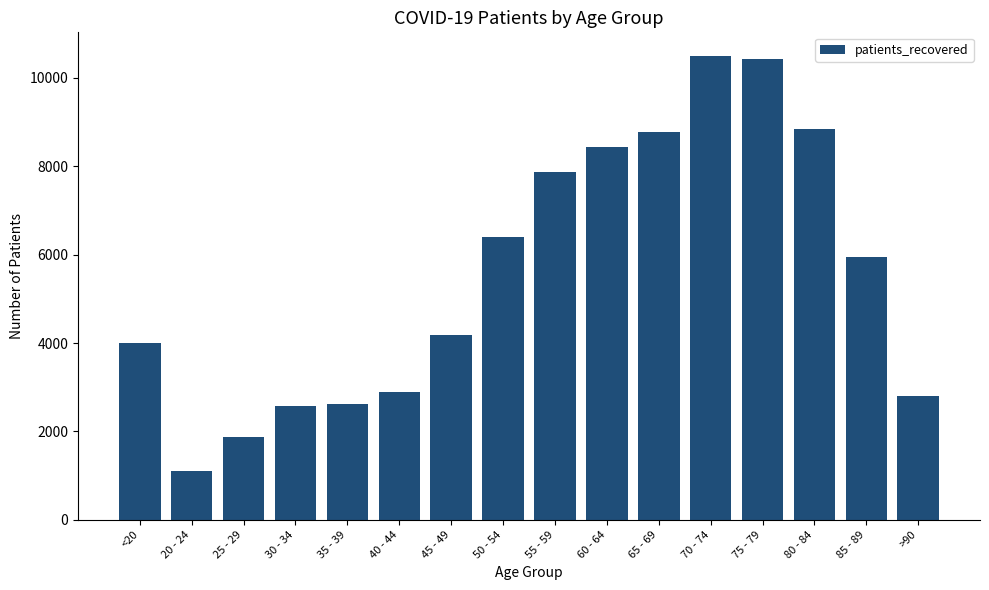

What is the label of the 2nd bar from the left?

20 - 24